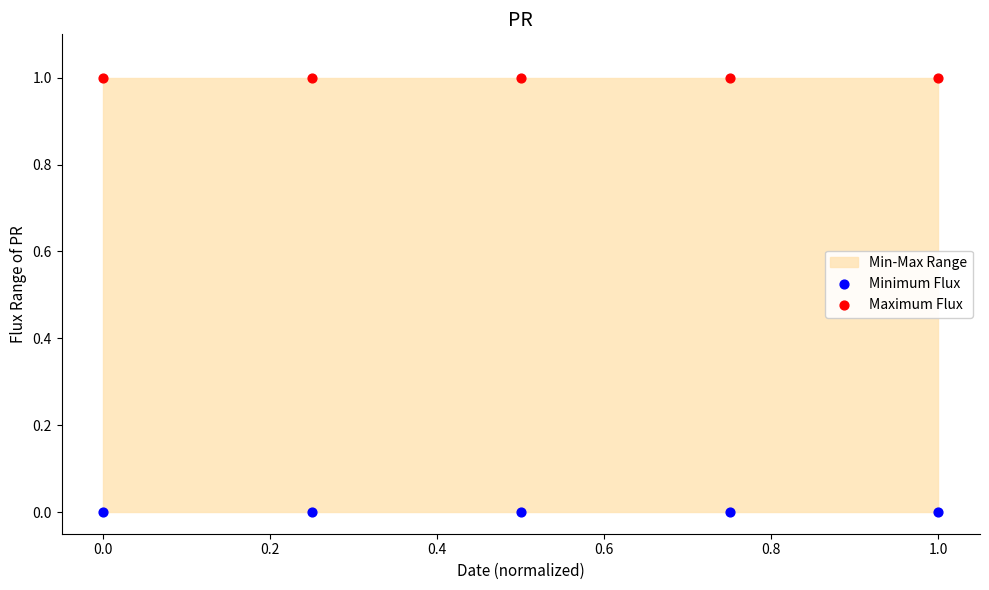

Which series reaches the minimum Y coordinate?

Minimum Flux